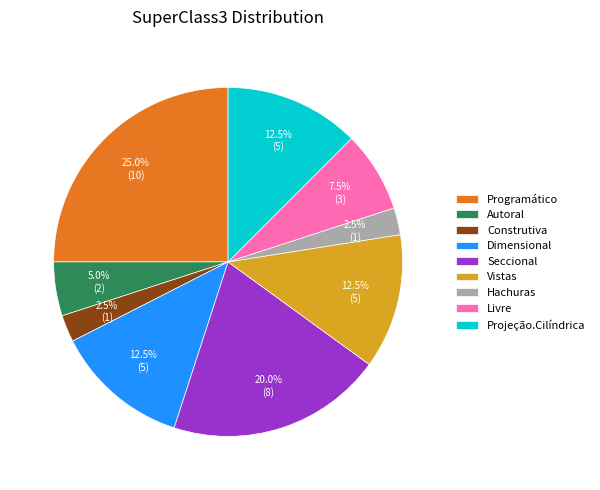

What portion of the pie excludes Dimensional?

87.5%